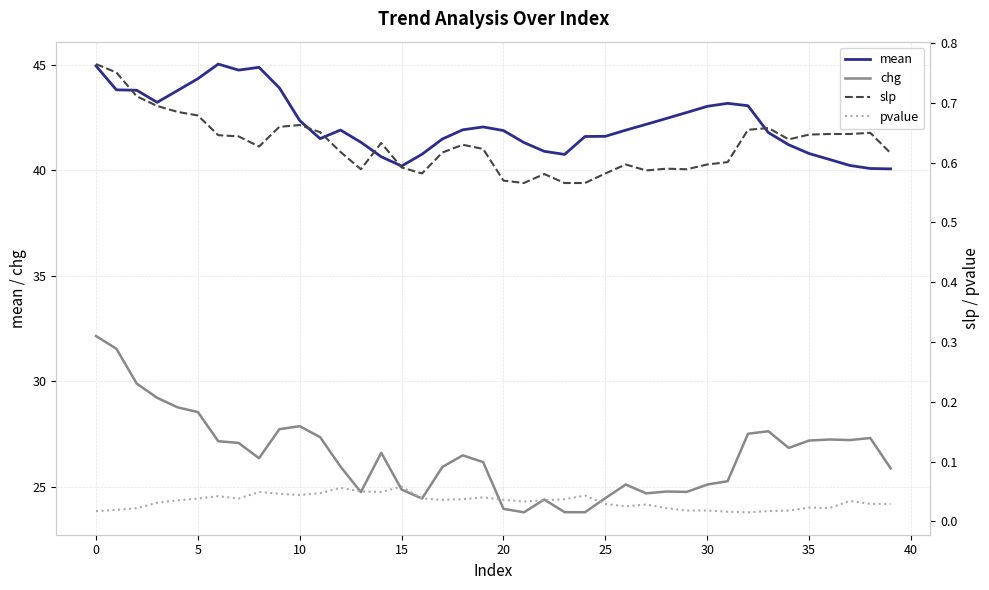

The value of mean at 0 is 58.2. True or false?

False